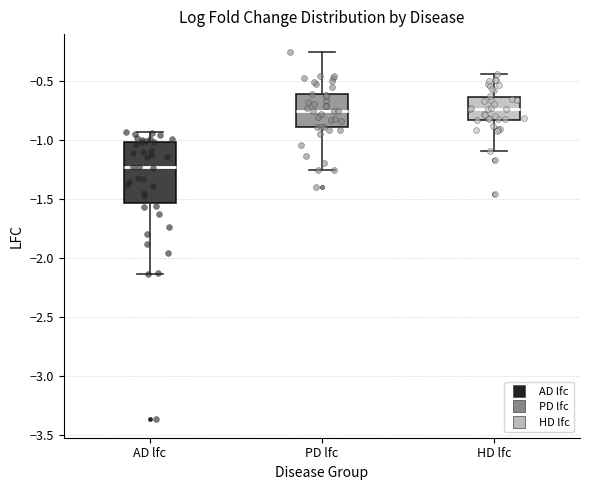

Where is the upper edge of the box for AD lfc on the y-axis? The values are not printed on the chart, so give them approximately, as read against the axis.

-1.00